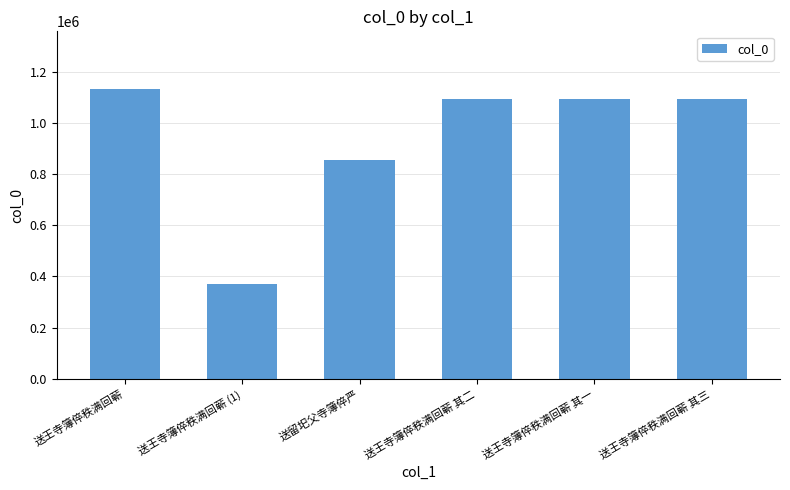

At which label is the value closest to 751158?

送留圯父寺簿倅严